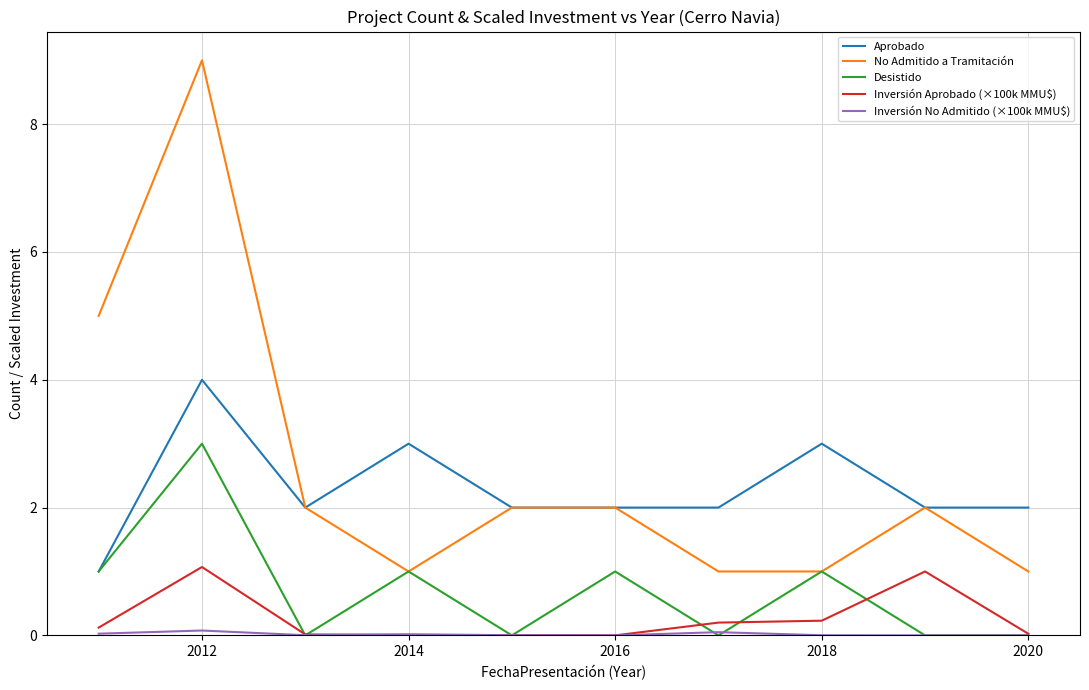

What is the greatest value displayed?

9.0